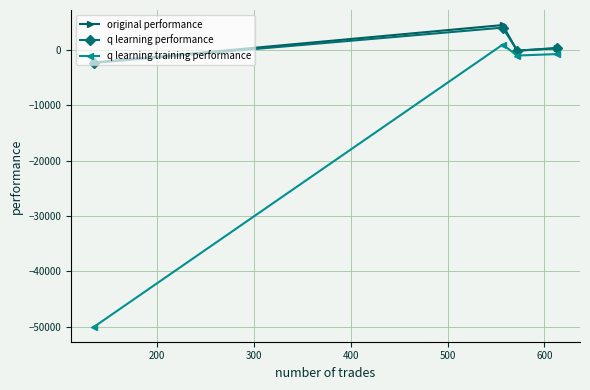

What is the value of the original performance point at the 1st from the left?

-2228.3